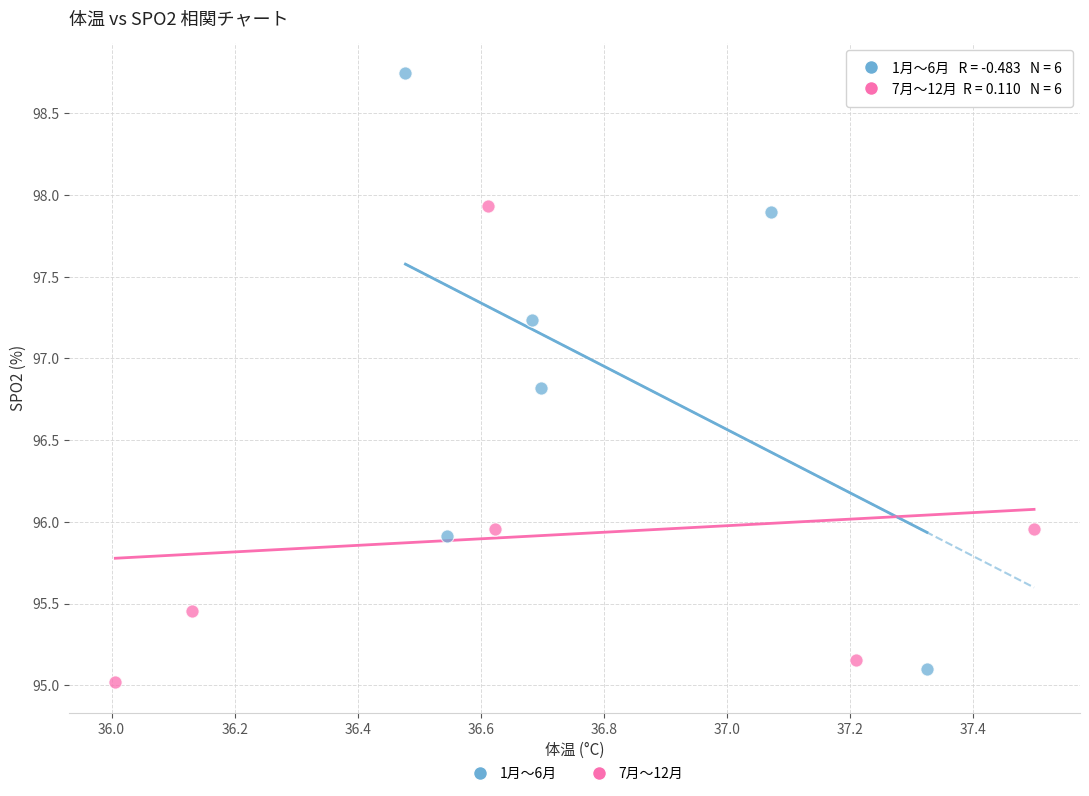

What are all the series names shown in the legend?

1月〜6月, 7月〜12月